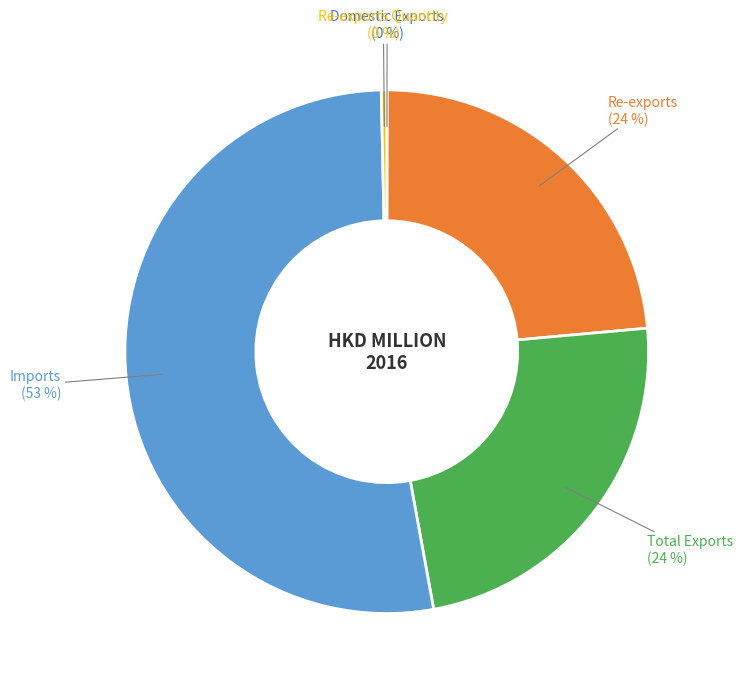

Is there a majority slice in this chart?

Yes